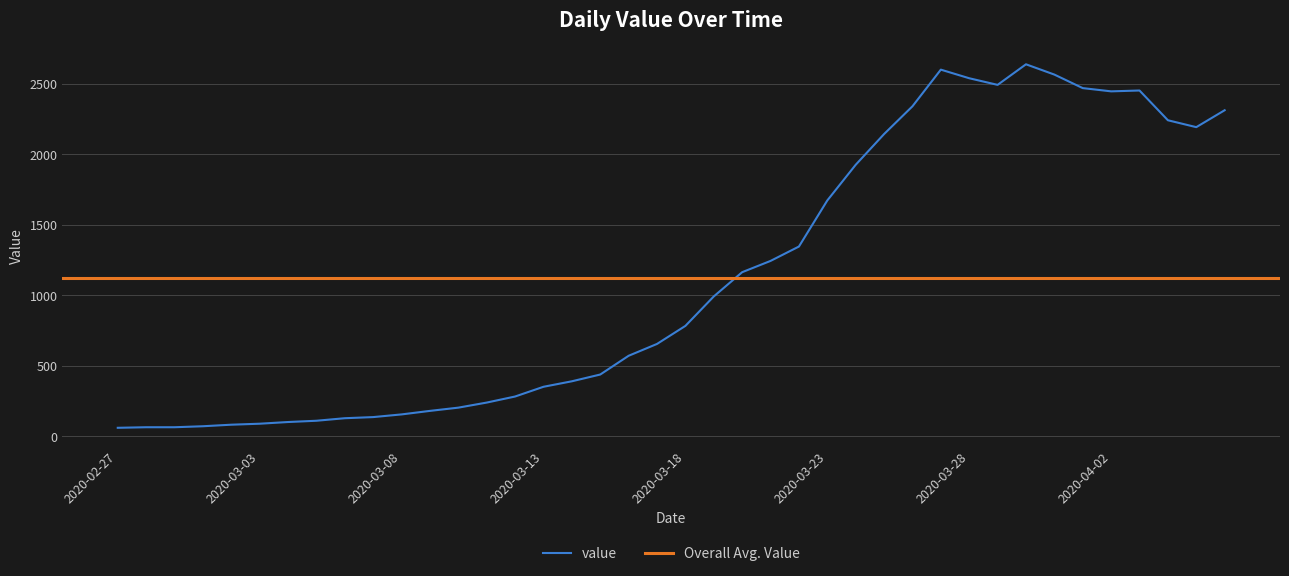

Is it true that the value at 2020-03-15 is 706?

False